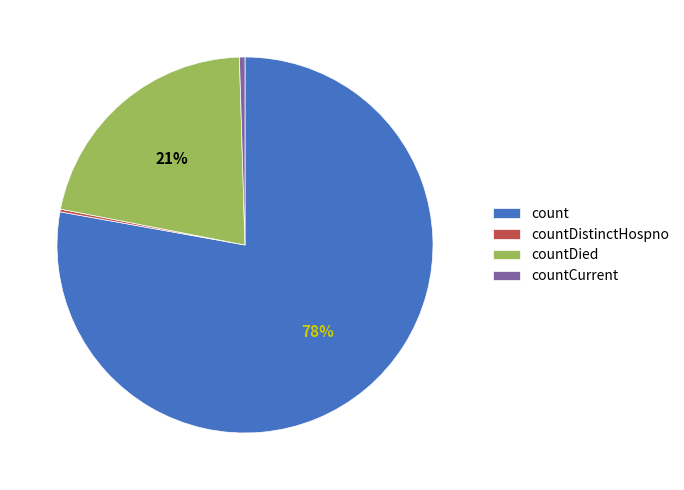

The countCurrent slice represents 10% of the pie. True or false?

False